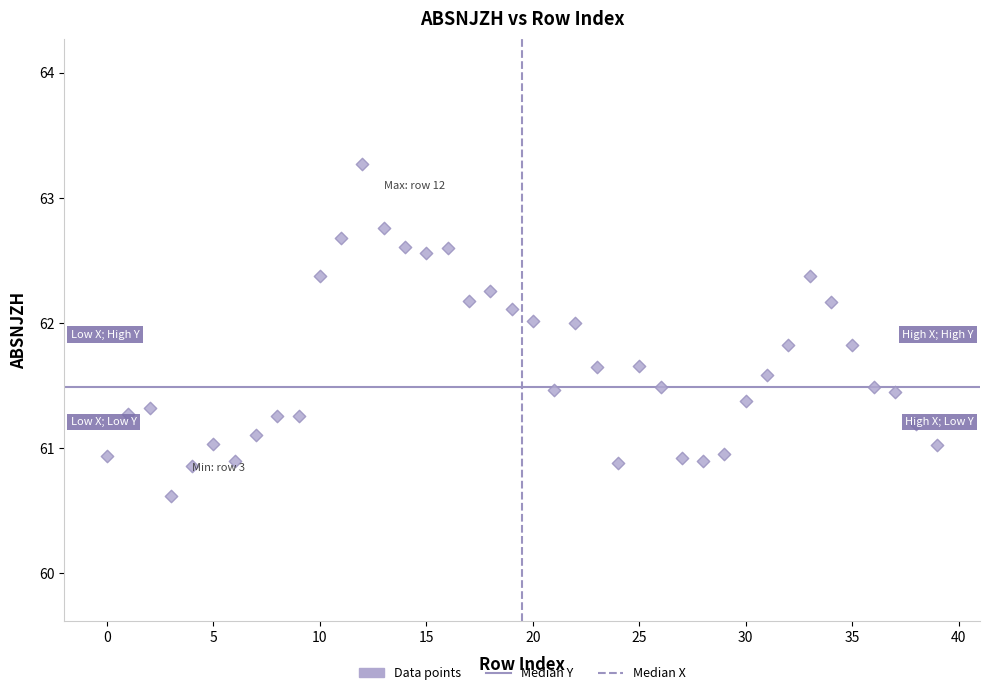

What is the range of Y values (max minus min)?

2.7